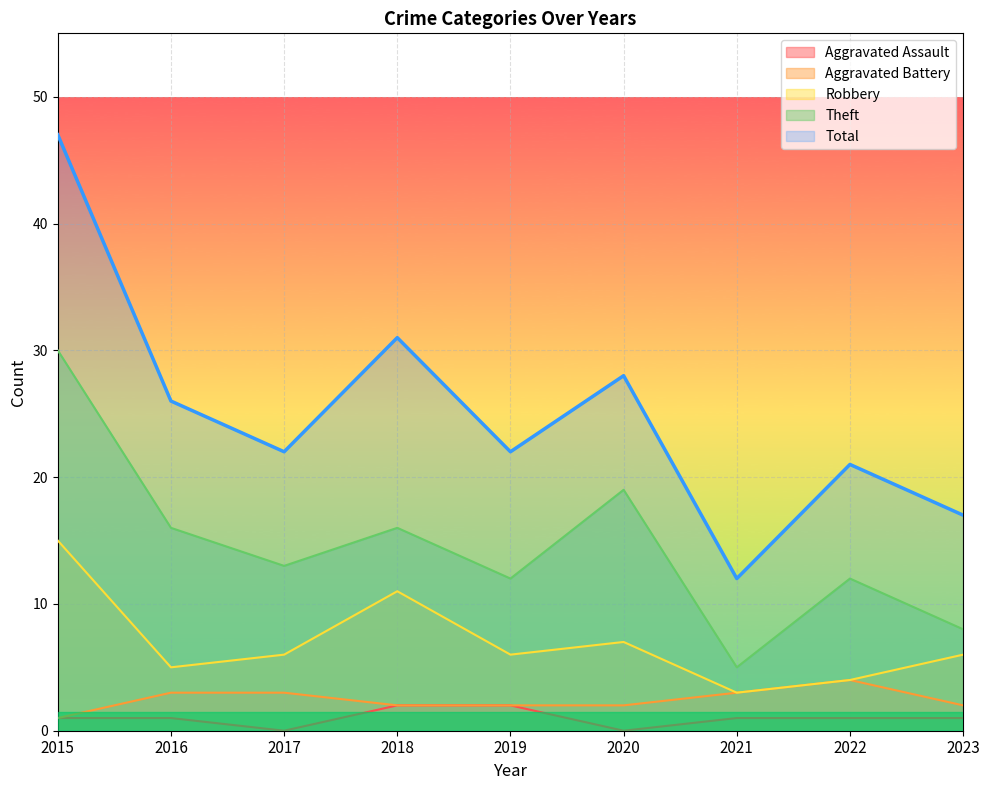

At which label is Aggravated Battery closest to 2?

2018